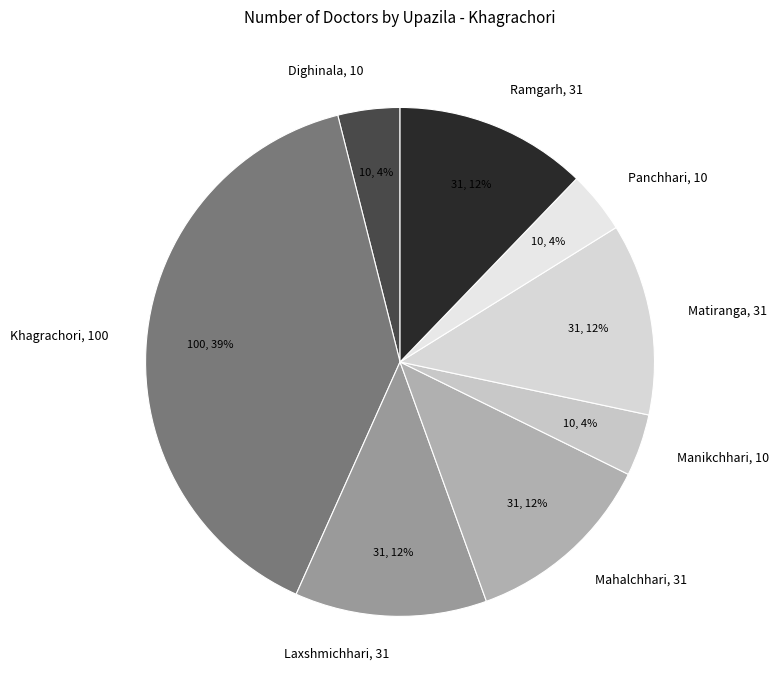

True or false: Ramgarh accounts for 12% of the total.

True